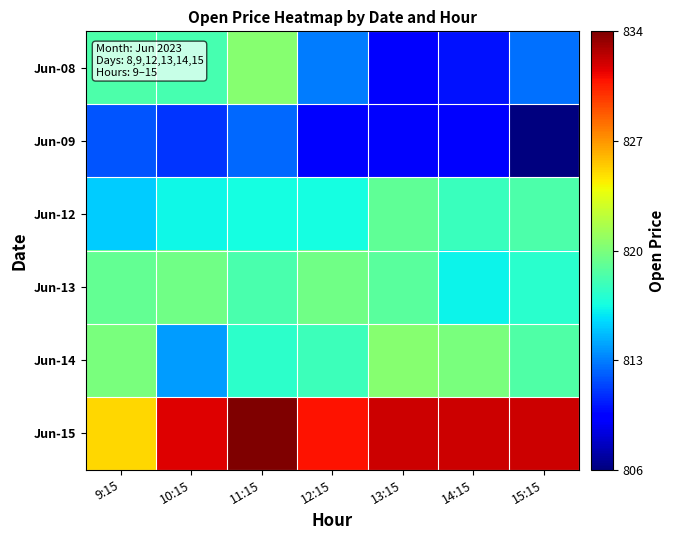

Reading left to right, list all the values displayed in this chart.

Jun-08: 9:15=818.3	10:15=818.1	11:15=820.2	12:15=812.8	13:15=809.2	14:15=810.0	15:15=812.6
Jun-09: 9:15=811.8	10:15=810.9	11:15=812.3	12:15=809.3	13:15=809.1	14:15=809.4	15:15=806.0
Jun-12: 9:15=815.1	10:15=816.3	11:15=816.5	12:15=816.5	13:15=819.0	14:15=817.7	15:15=818.3
Jun-13: 9:15=819.0	10:15=819.5	11:15=818.2	12:15=819.5	13:15=818.8	14:15=816.2	15:15=817.2
Jun-14: 9:15=819.8	10:15=813.8	11:15=817.2	12:15=817.8	13:15=820.3	14:15=819.8	15:15=818.4
Jun-15: 9:15=825.0	10:15=831.5	11:15=833.8	12:15=830.7	13:15=832.0	14:15=832.0	15:15=832.0